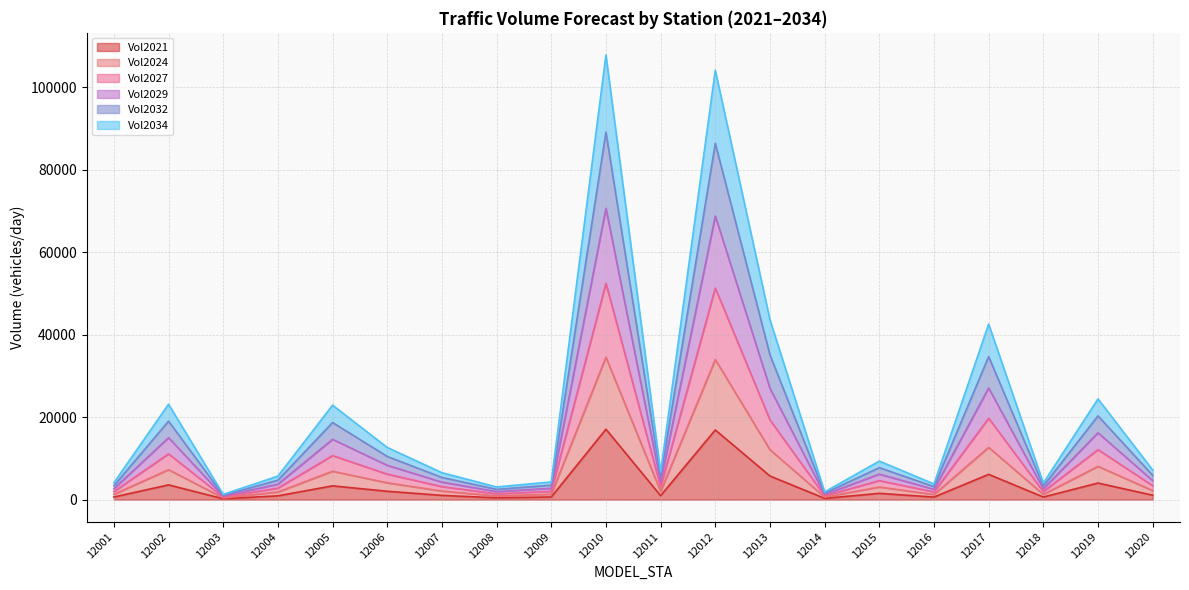

What is the total value across all series at 12010?

107848